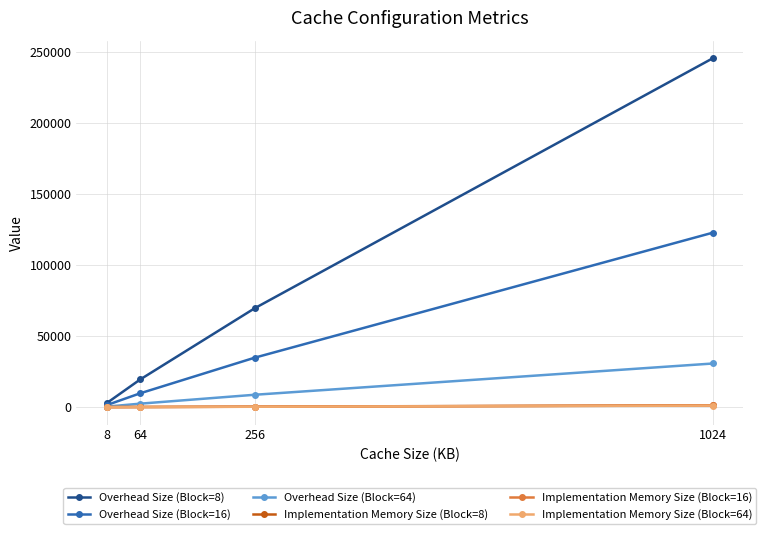

Is the value of Overhead Size (Block=64) at 256 greater than the value of Implementation Memory Size (Block=8) at 8?

Yes